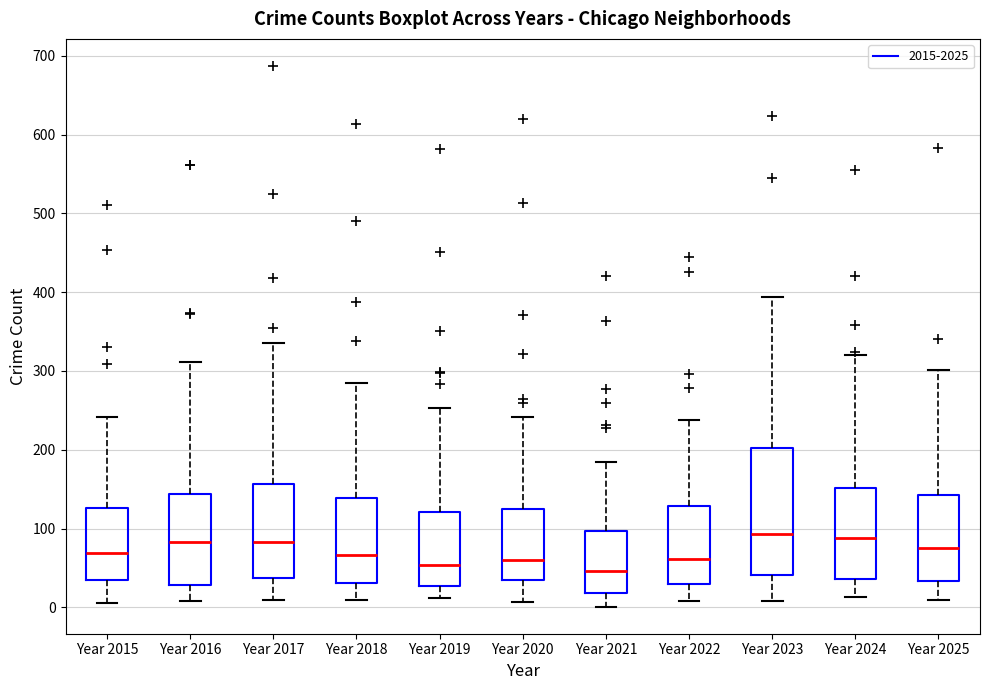

Reading left to right, transcribe this box plot: for each box, give where its median line is, the range the box spans, and where its two whiskers end, as read against the y-axis. The values are not printed on the chart, so give them approximately, as read against the axis.

Year 2015: median 70, box 30 to 130, whiskers 10 to 240
Year 2016: median 80, box 30 to 140, whiskers 10 to 310
Year 2017: median 80, box 40 to 160, whiskers 10 to 340
Year 2018: median 70, box 30 to 140, whiskers 10 to 290
Year 2019: median 50, box 30 to 120, whiskers 10 to 250
Year 2020: median 60, box 30 to 120, whiskers 10 to 240
Year 2021: median 50, box 20 to 100, whiskers 0 to 180
Year 2022: median 60, box 30 to 130, whiskers 10 to 240
Year 2023: median 90, box 40 to 200, whiskers 10 to 390
Year 2024: median 90, box 40 to 150, whiskers 10 to 320
Year 2025: median 80, box 30 to 140, whiskers 10 to 300